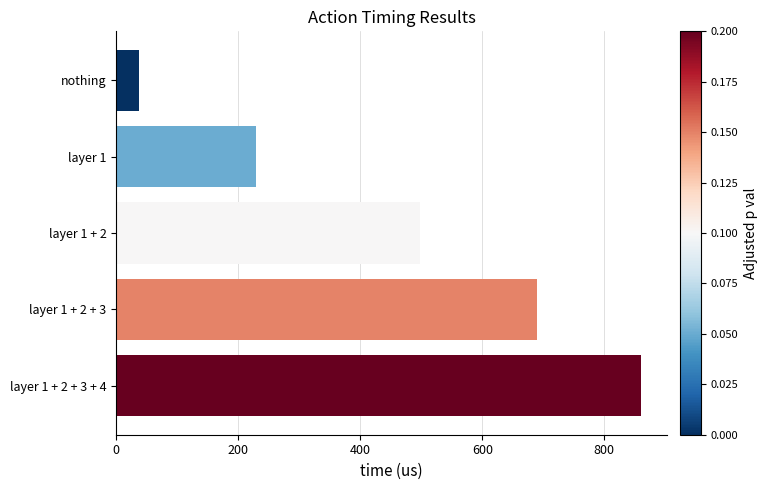

What is the ratio of the value at layer 1 + 2 + 3 to the value at layer 1 + 2?

1.4